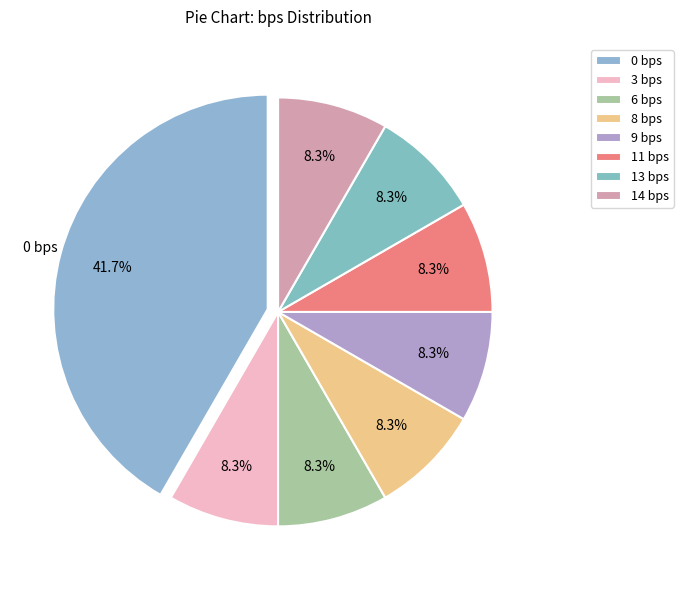

How many segments does this pie chart have?

8